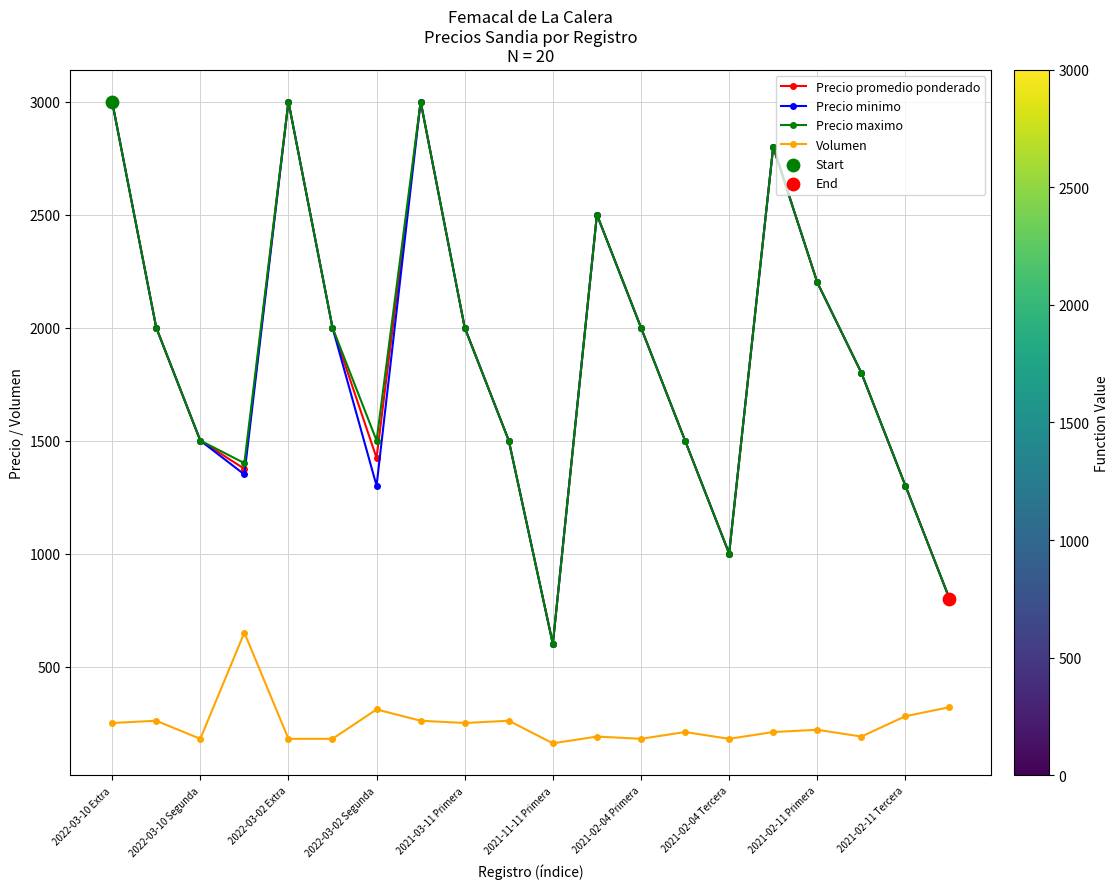

How many interior local peaks does the Precio minimo series have?

4